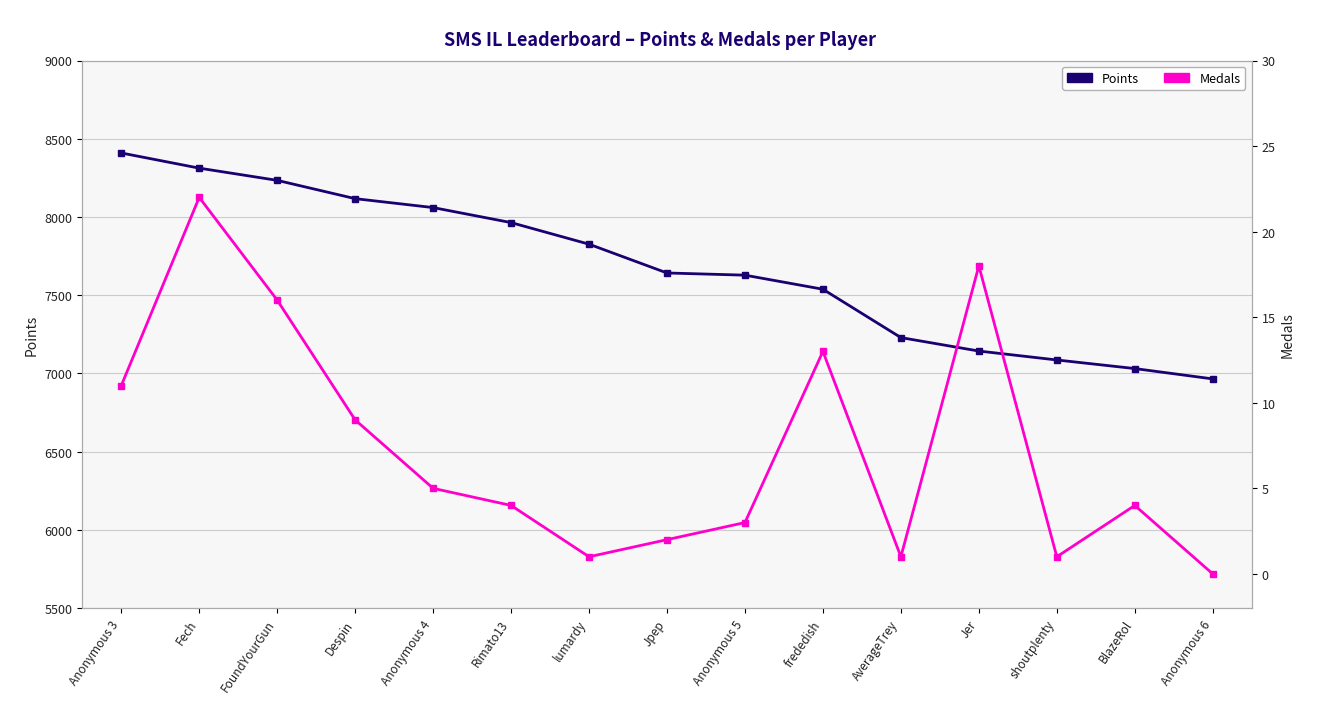

What are all the series names shown in the legend?

Points, Medals